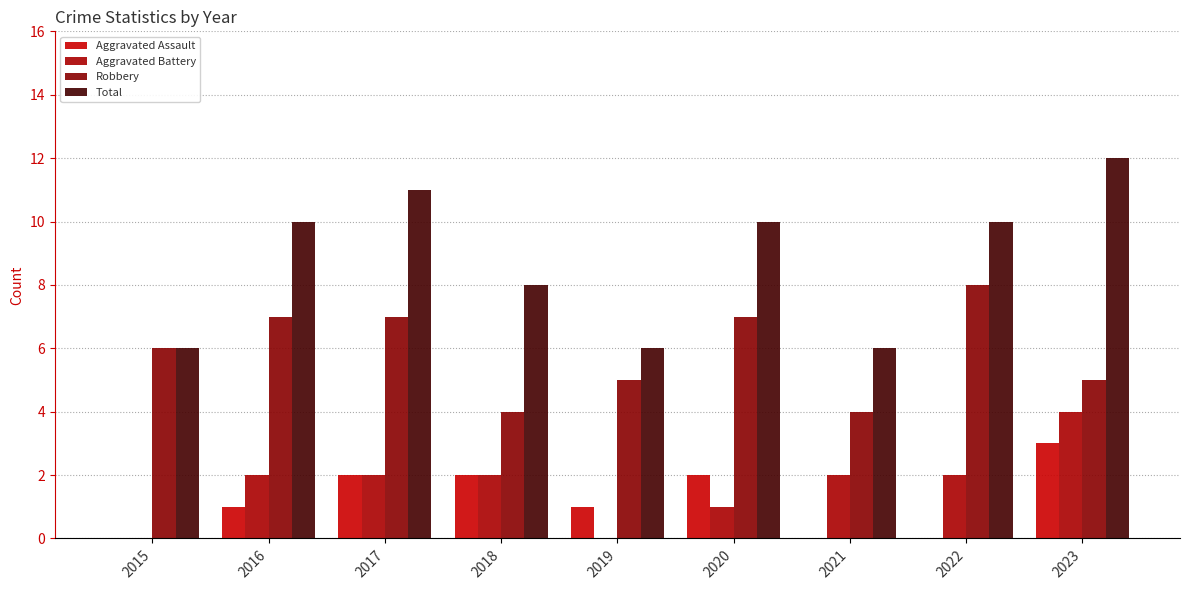

Which series has the largest range (max minus min)?

Total